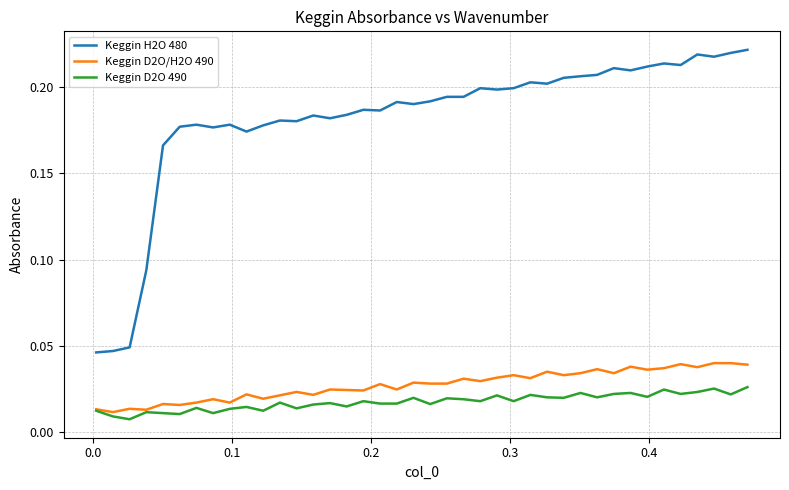

True or false: Keggin D2O/H2O 490 and Keggin H2O 480 intersect in this chart.

False